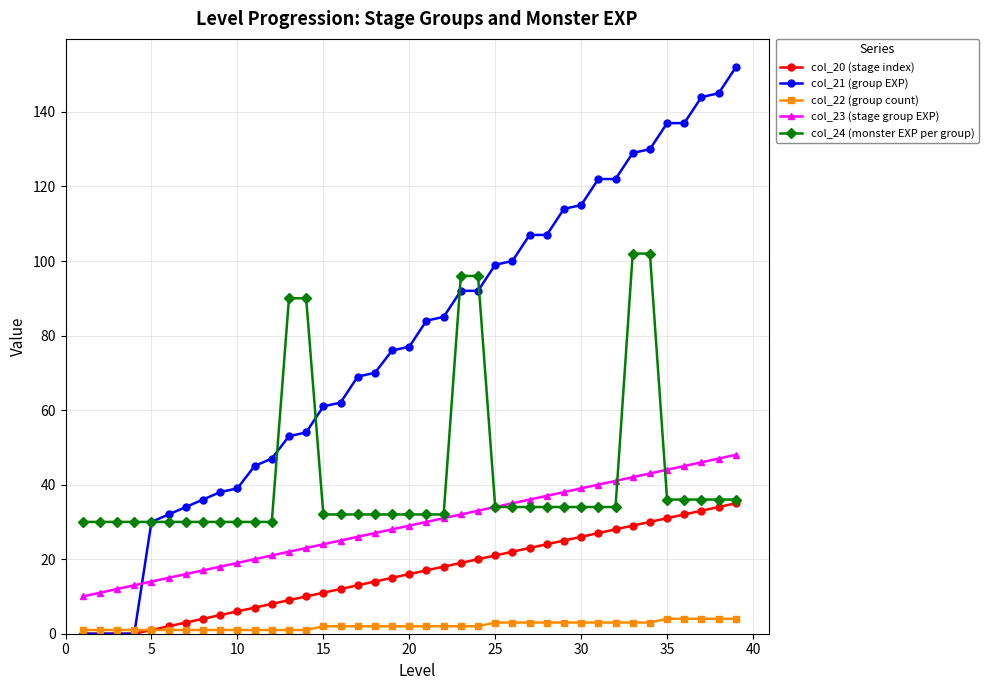

What is the average value of the col_24 (monster EXP per group) series?

42